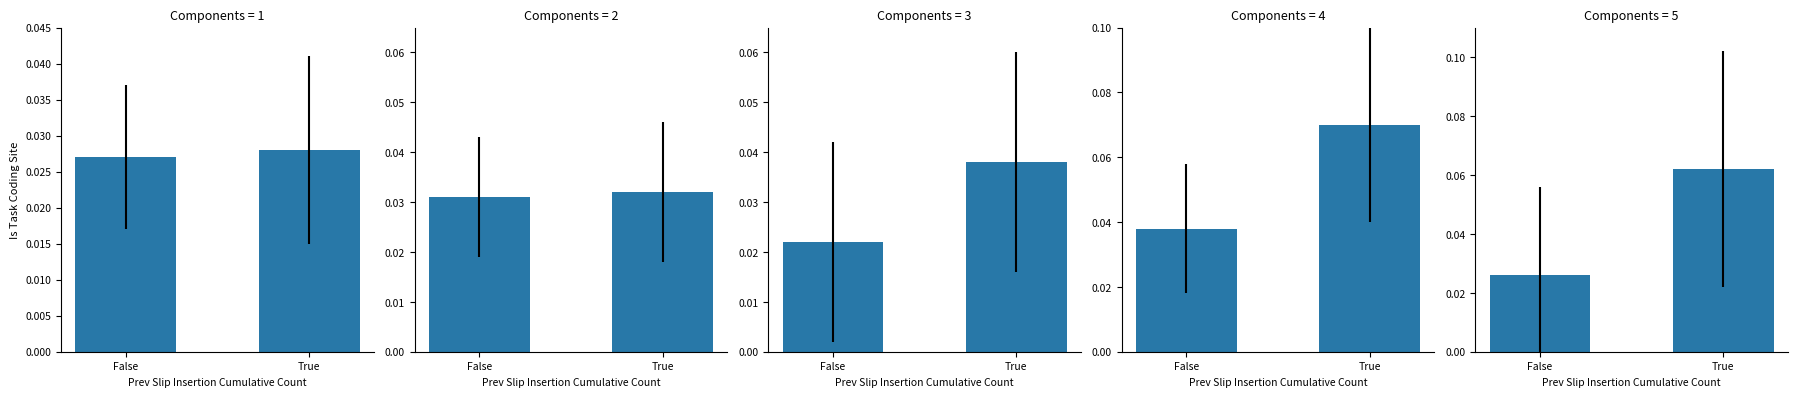

How many series are shown in this chart?

1